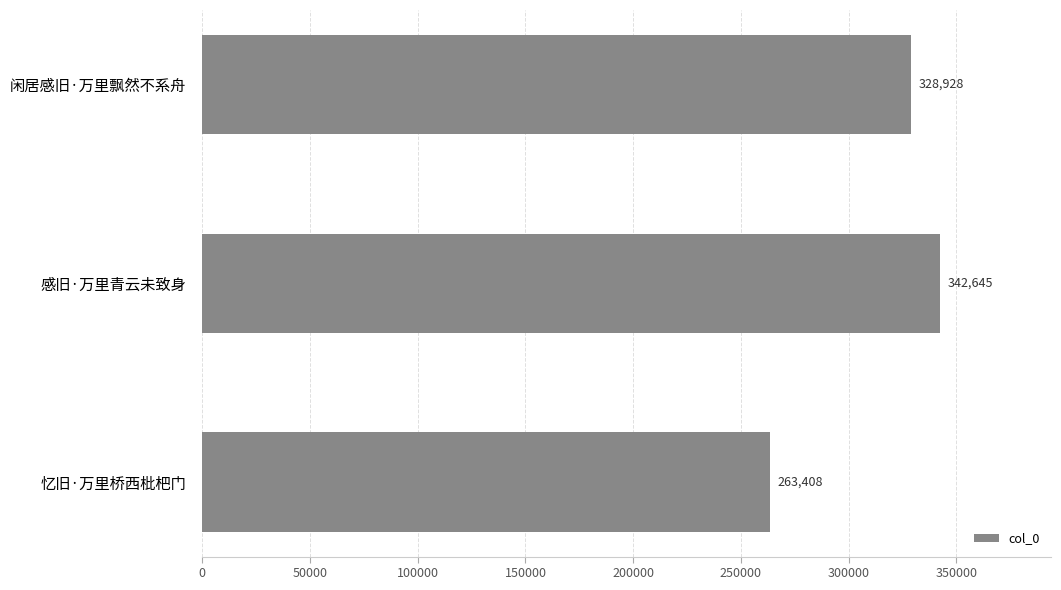

How many values are between 263408 and 342645?

3